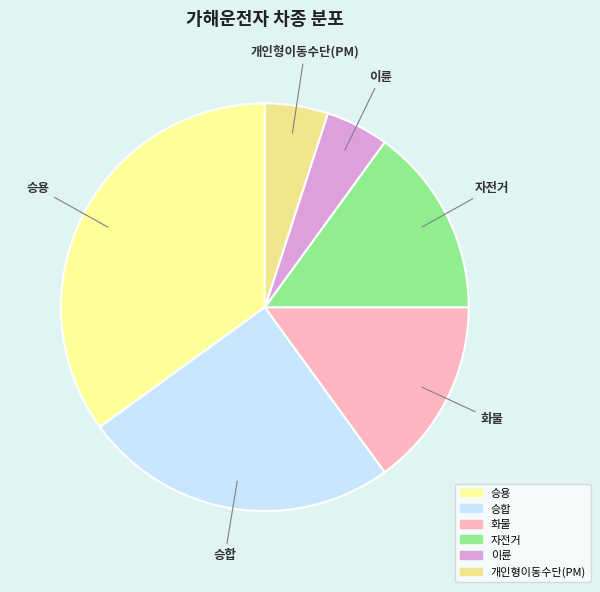

Does 승용 represent more than half of the total?

No